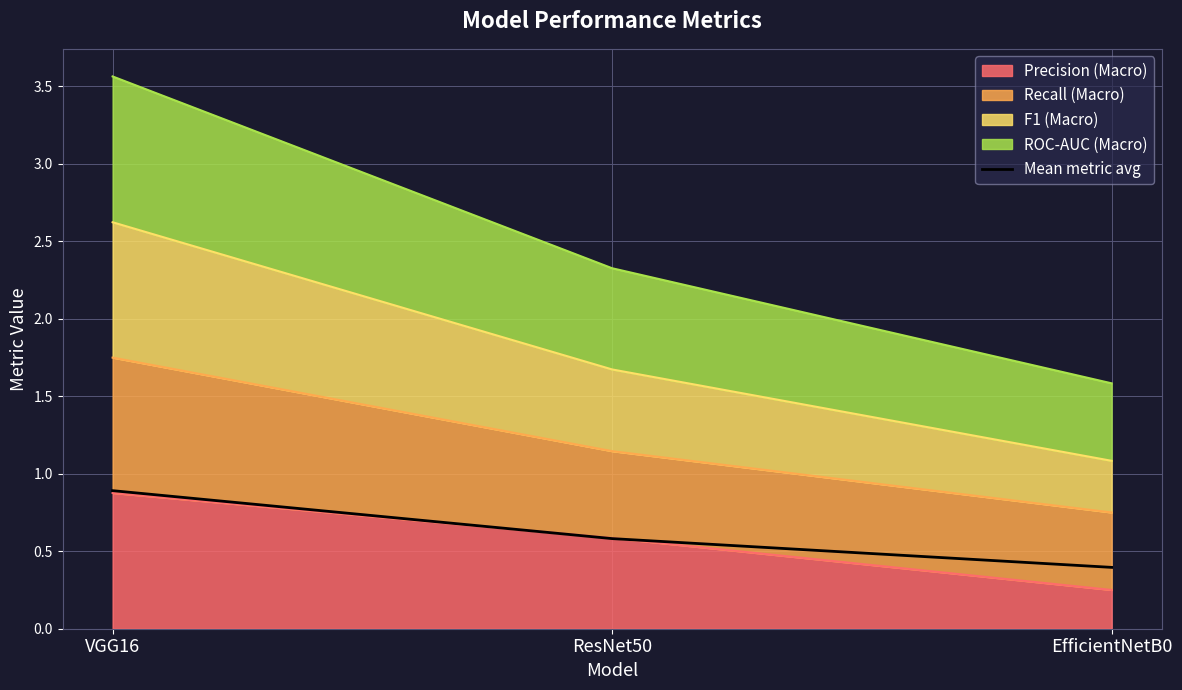

List the labels in order of value, largest first.

VGG16, ResNet50, EfficientNetB0